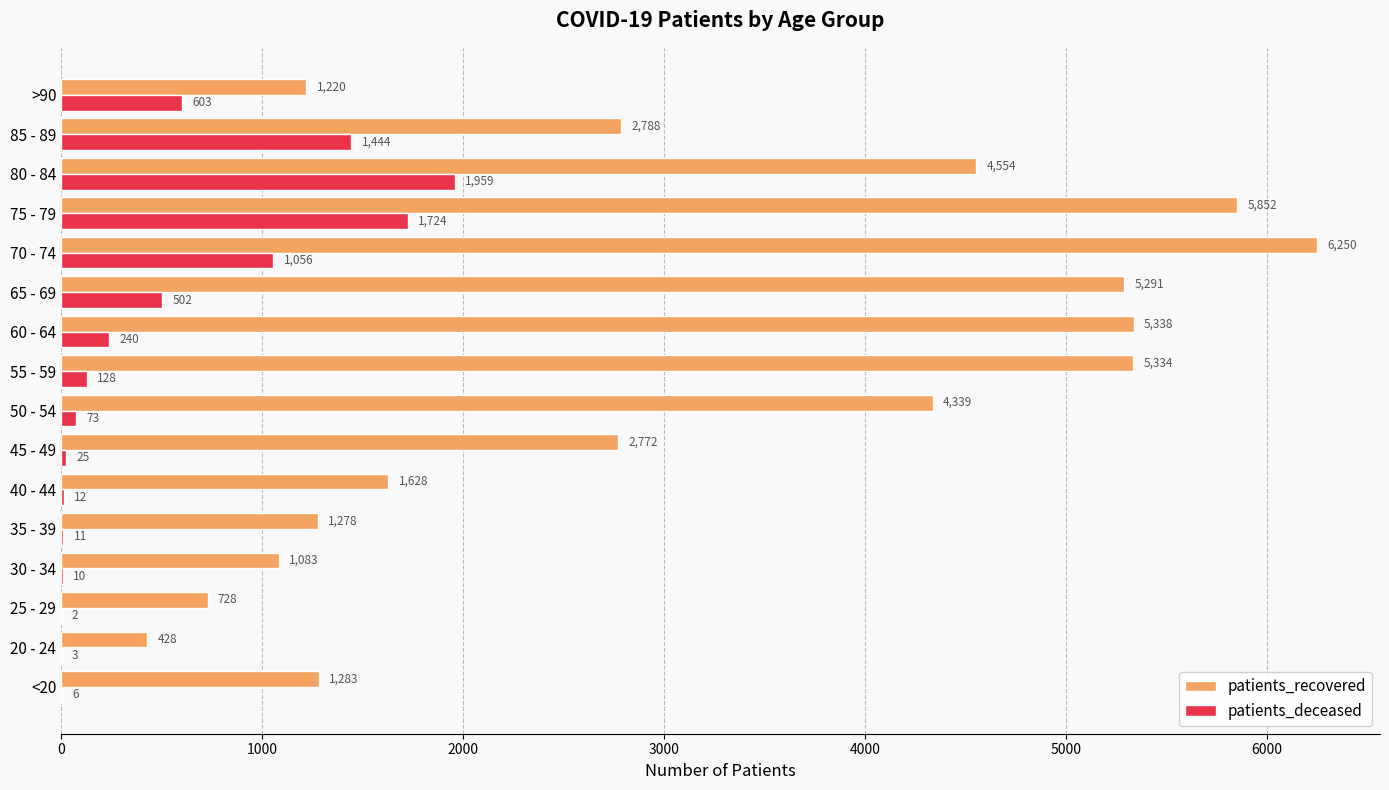

At which category is the sum across all series the highest?

75 - 79